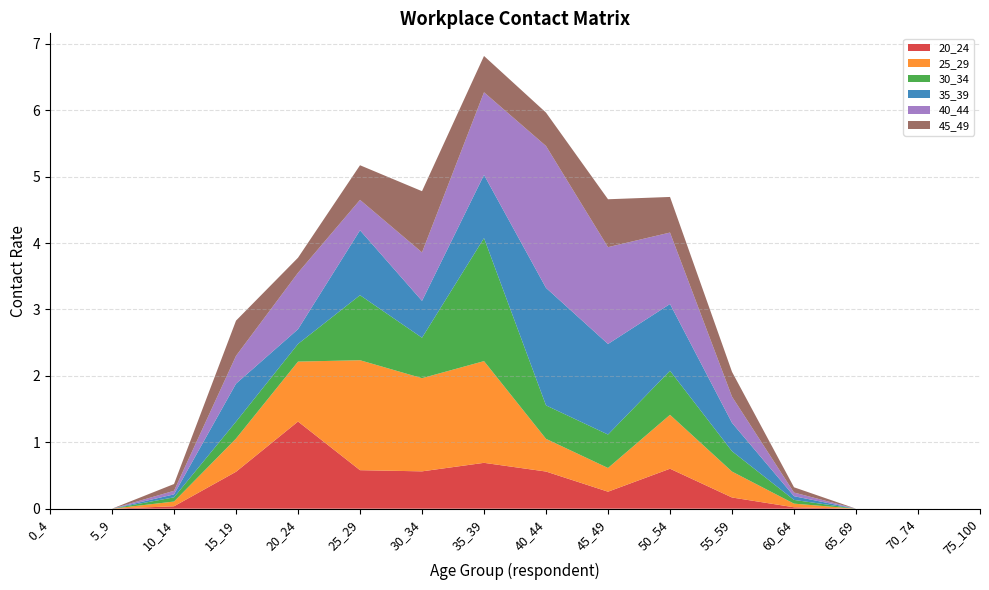

Reading left to right, what are all the values shown in this chart?

20_24: 0.0	0.0	0.0	0.6	1.3	0.6	0.6	0.7	0.6	0.3	0.6	0.2	0.0	0.0	0.0	0.0
25_29: 0.0	0.0	0.1	0.5	0.9	1.7	1.4	1.5	0.5	0.4	0.8	0.4	0.1	0.0	0.0	0.0
30_34: 0.0	0.0	0.1	0.3	0.3	1.0	0.6	1.9	0.5	0.5	0.7	0.3	0.1	0.0	0.0	0.0
35_39: 0.0	0.0	0.0	0.6	0.2	1.0	0.6	1.0	1.8	1.4	1.0	0.4	0.1	0.0	0.0	0.0
40_44: 0.0	0.0	0.1	0.4	0.8	0.5	0.7	1.2	2.1	1.5	1.1	0.4	0.1	0.0	0.0	0.0
45_49: 0.0	0.0	0.1	0.5	0.2	0.5	0.9	0.5	0.5	0.7	0.5	0.4	0.1	0.0	0.0	0.0